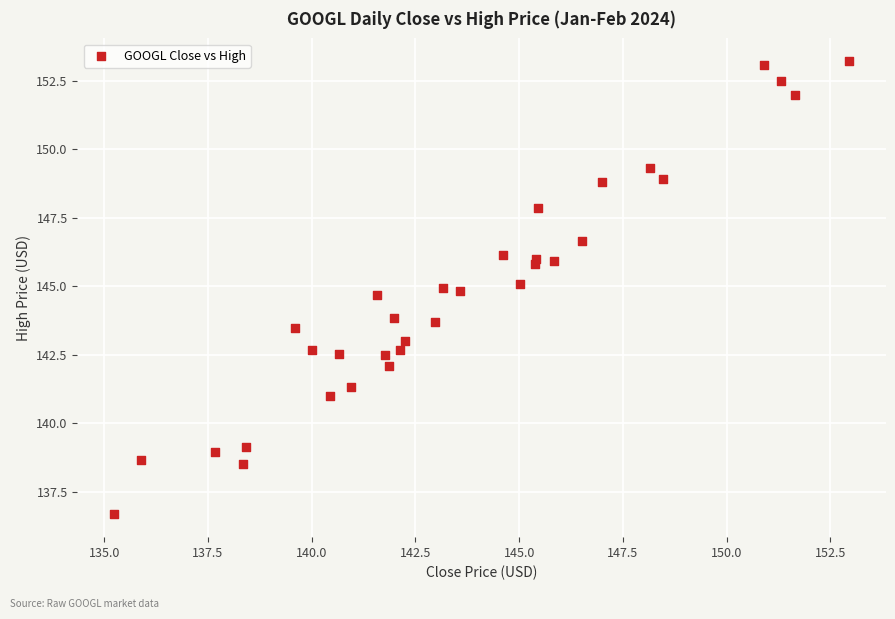

What is the range of X values (max minus min)?

17.7